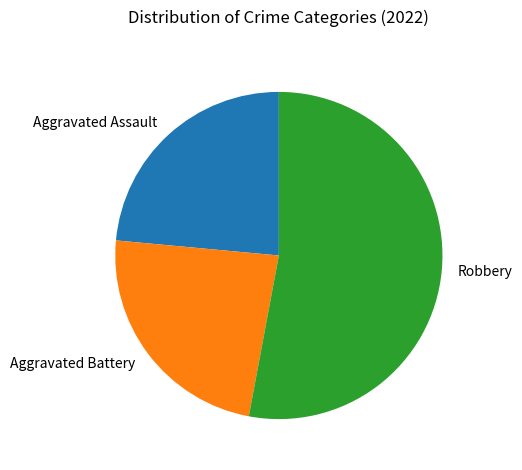

What is the ratio of the value at Aggravated Assault to the value at Aggravated Battery?

1.0